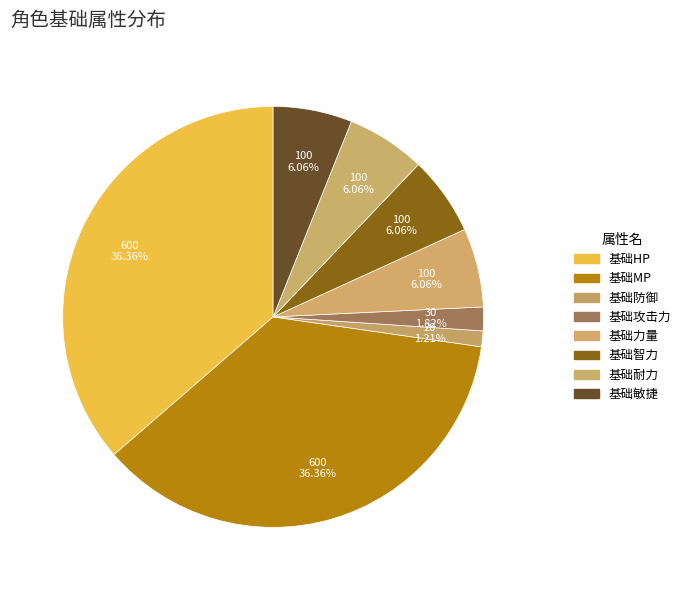

Is the sum of 基础HP and 基础防御 greater than half?

No